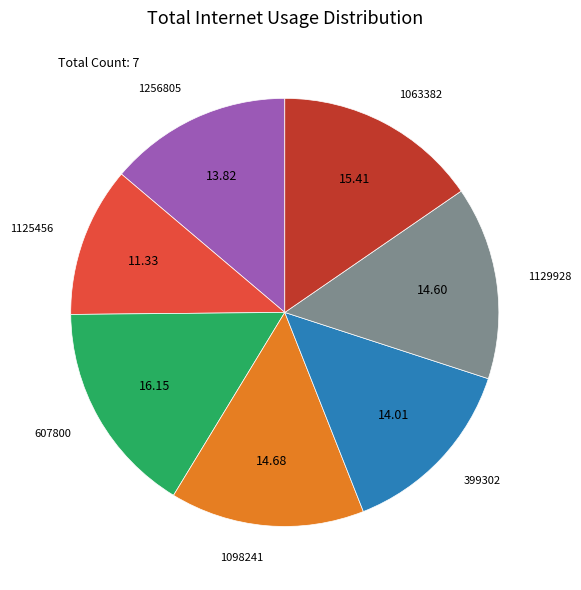

Is there any slice that represents more than half of the pie?

No